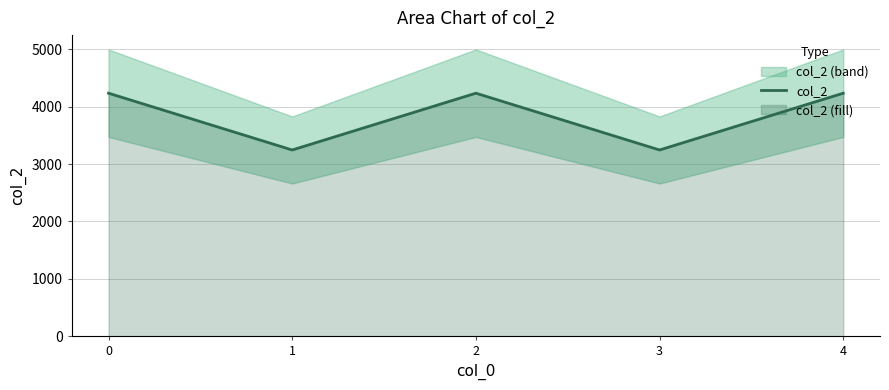

What is the change in value from 1 to 2?

+990